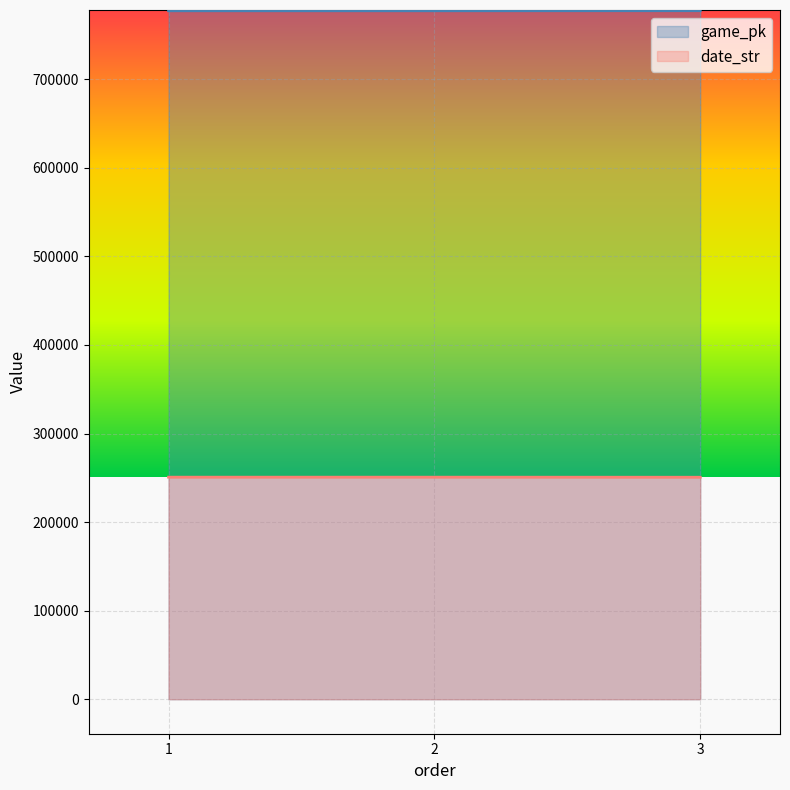

Which has a higher value, 1 or 3?

3